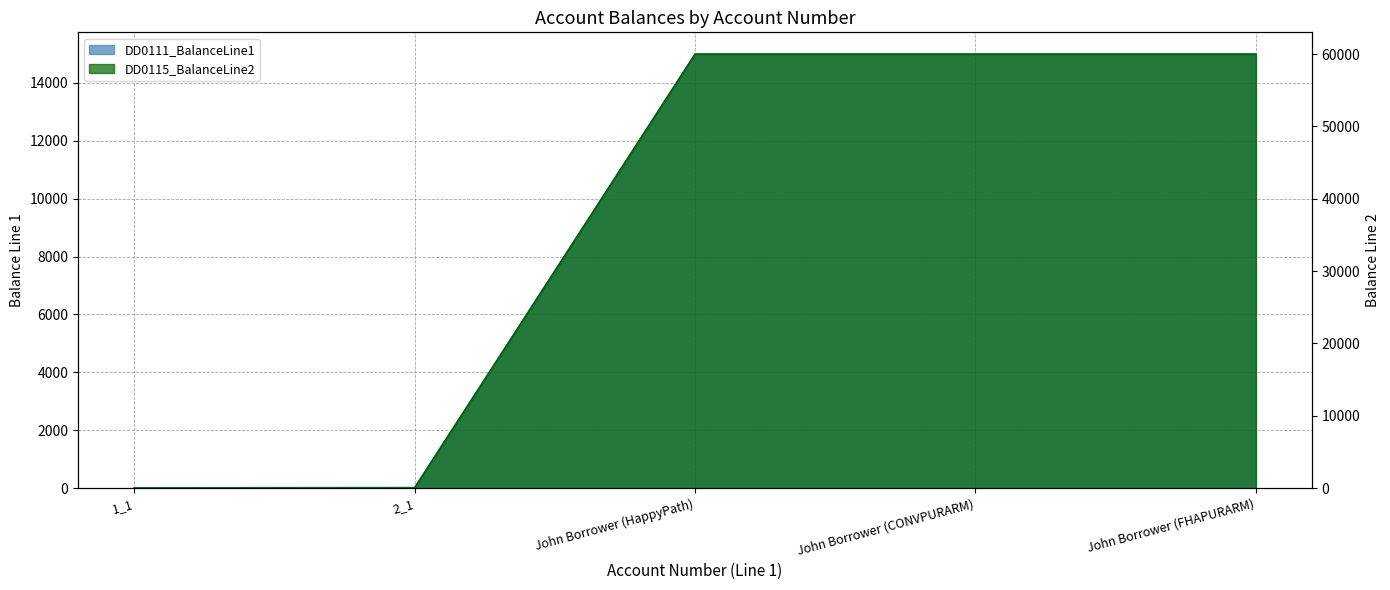

How many lines are shown in the chart?

2